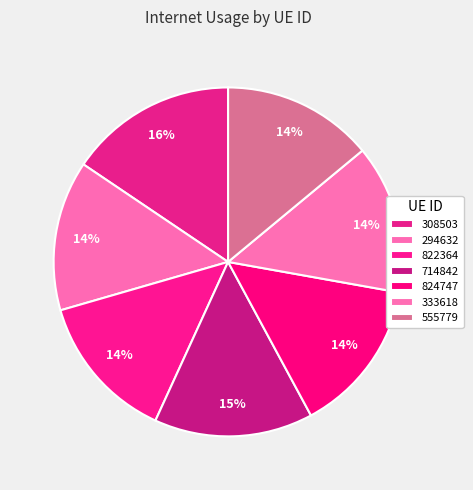

Does any single category account for the majority?

No